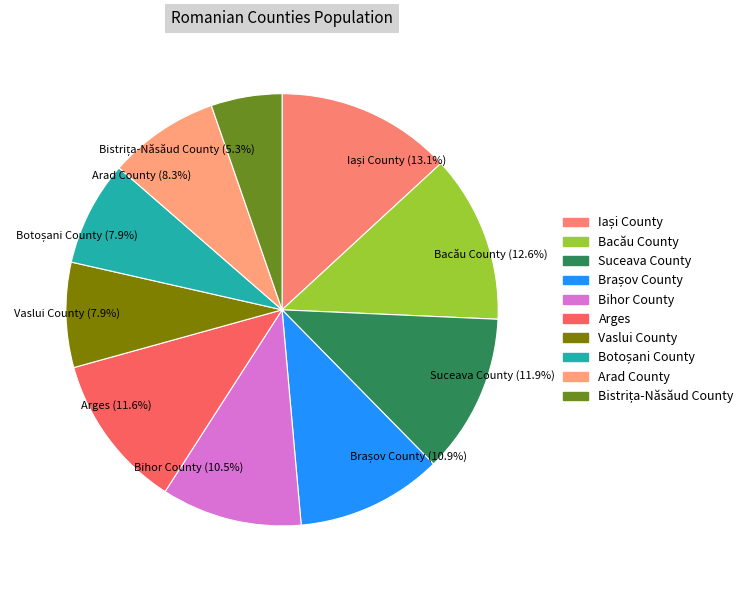

Is there a majority slice in this chart?

No